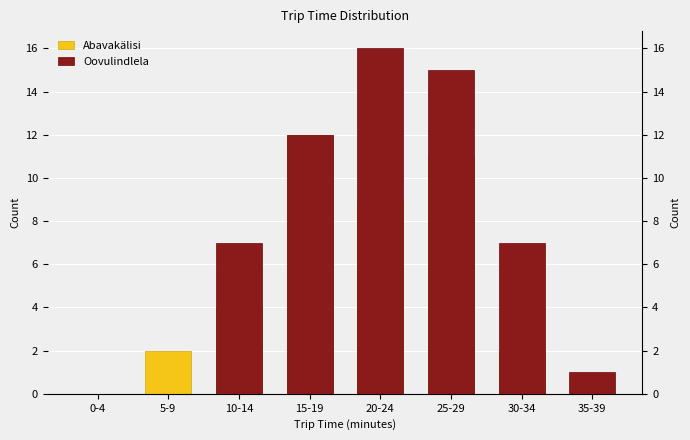

What position from the left is 0-4?

1